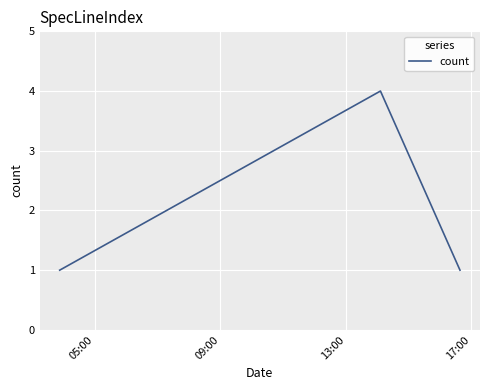

What is the maximum value shown in the chart?

4